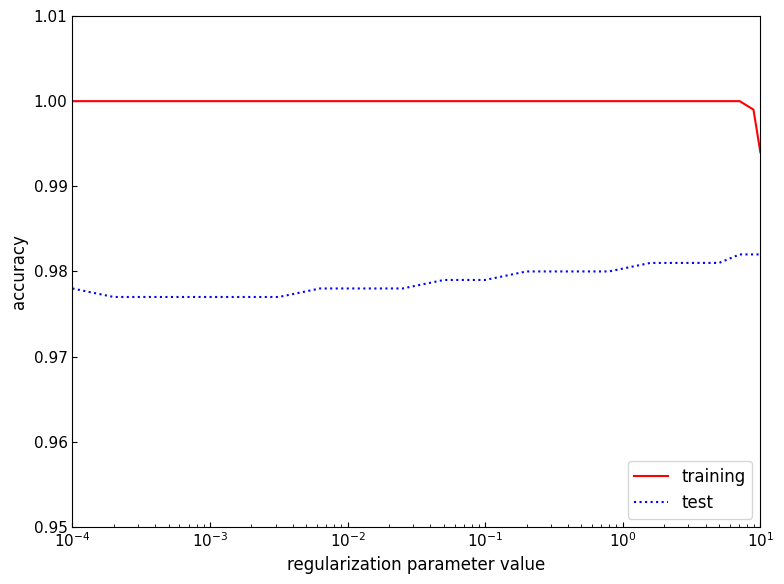

List the series in order of their overall mean, highest first.

training, test